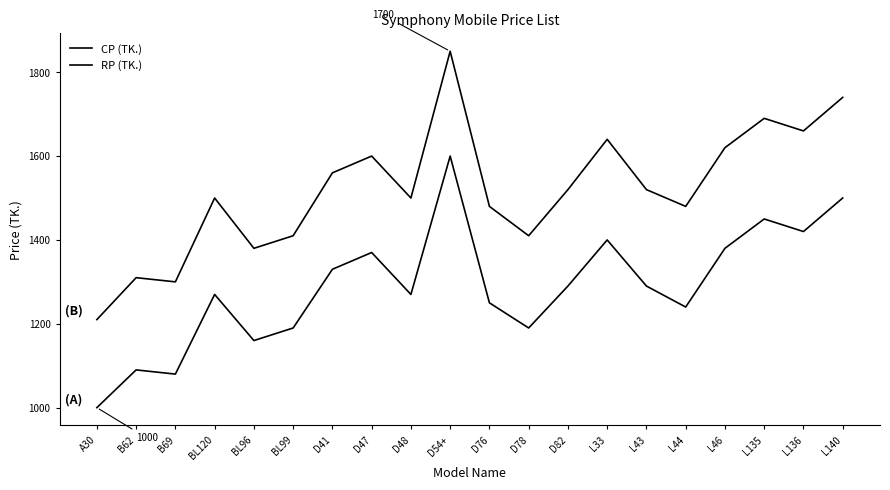

How many lines are shown in the chart?

2